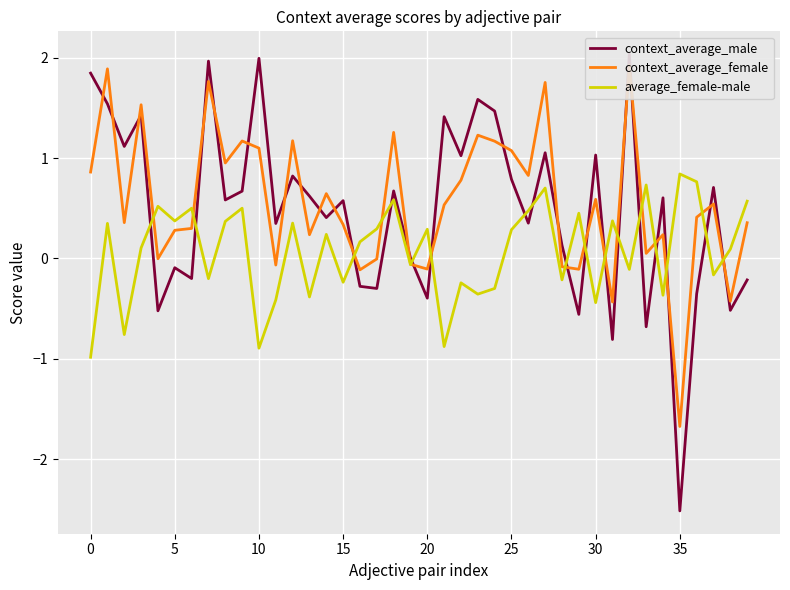

True or false: context_average_female has more than 2 points higher than both neighbors.

True